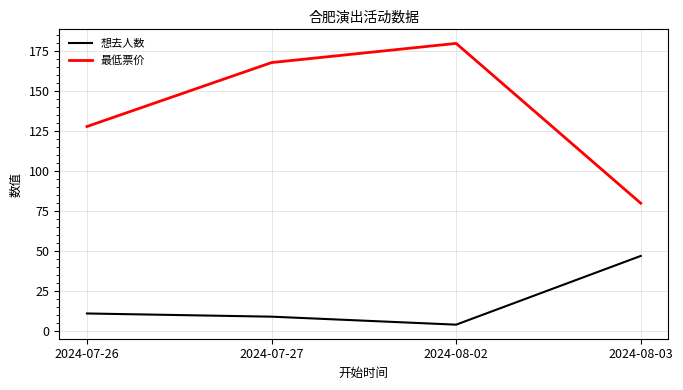

List the series in order of their overall mean, highest first.

最低票价, 想去人数